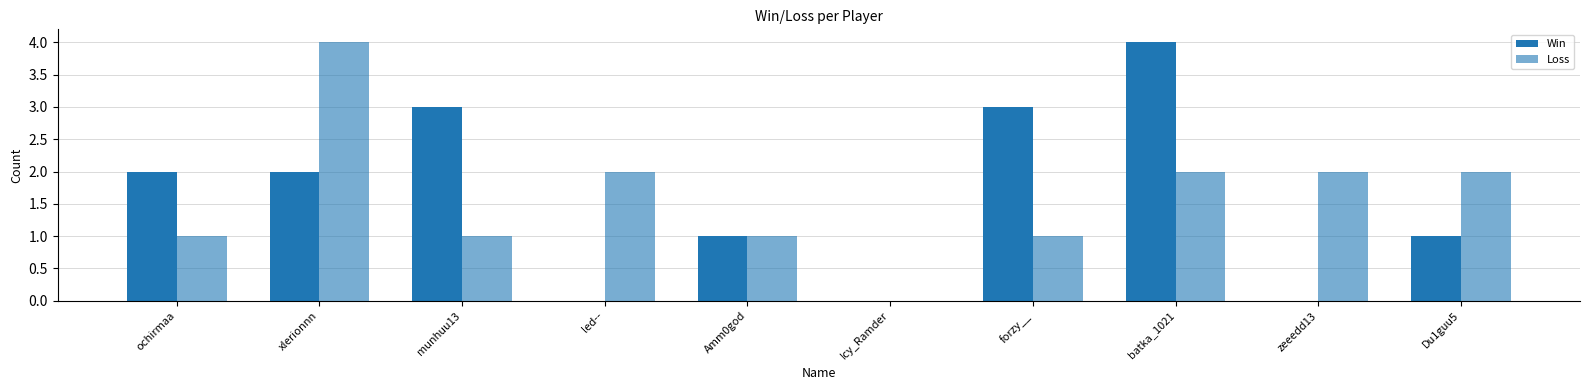

Reading left to right, what are all the values shown in this chart?

Win: ochirmaa=2	xlerionnn=2	munhuu13=3	led--=0	Amm0god=1	Icy_Ramder=0	forzy__=3	batka_1021=4	zeeedd13=0	Du1guu5=1
Loss: ochirmaa=1	xlerionnn=4	munhuu13=1	led--=2	Amm0god=1	Icy_Ramder=0	forzy__=1	batka_1021=2	zeeedd13=2	Du1guu5=2